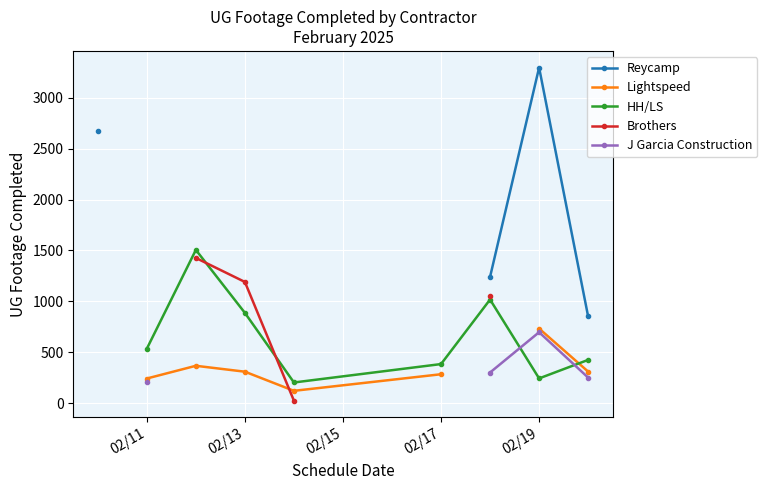

What is the maximum value shown in the chart?

3297.0